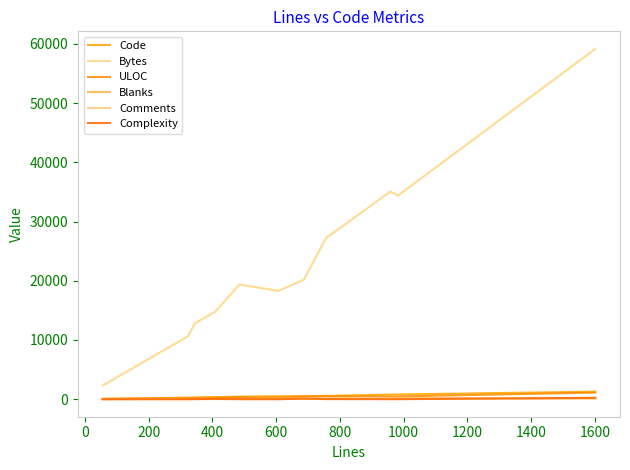

True or false: Bytes and Comments cross at least once.

False